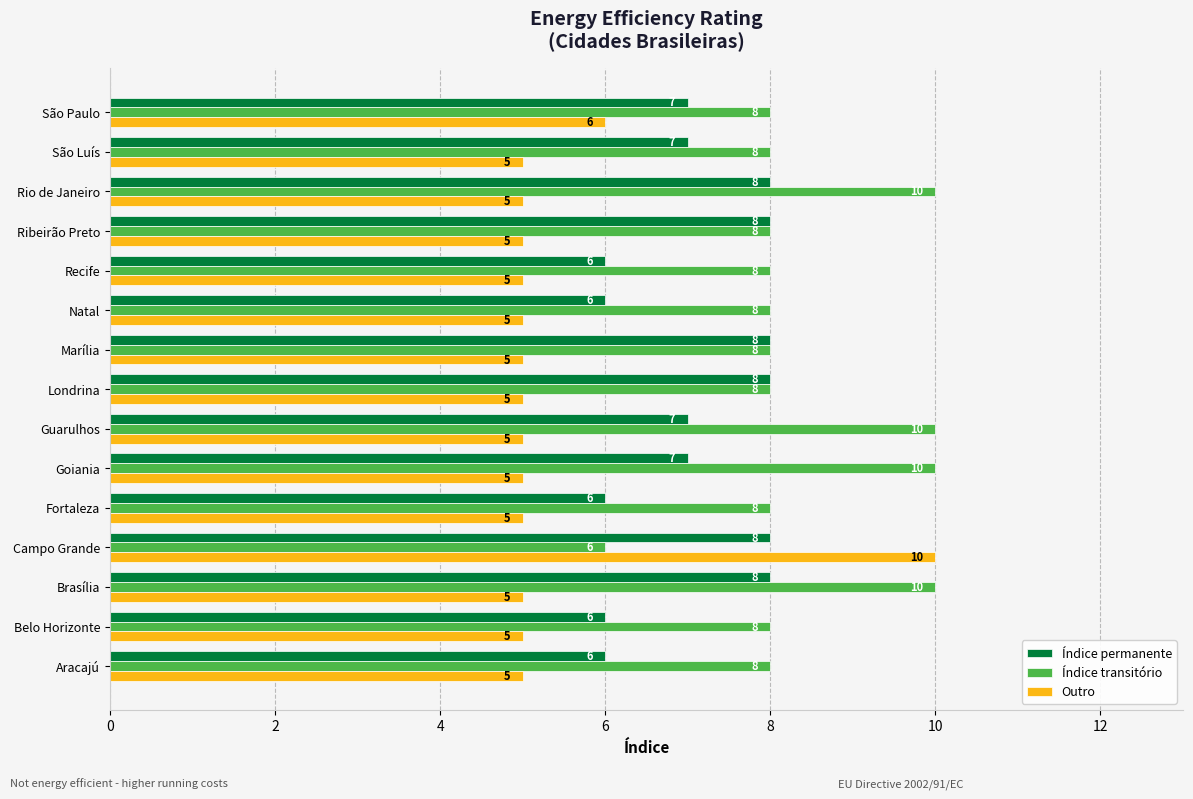

How many Índice permanente values are between 6 and 8?

15